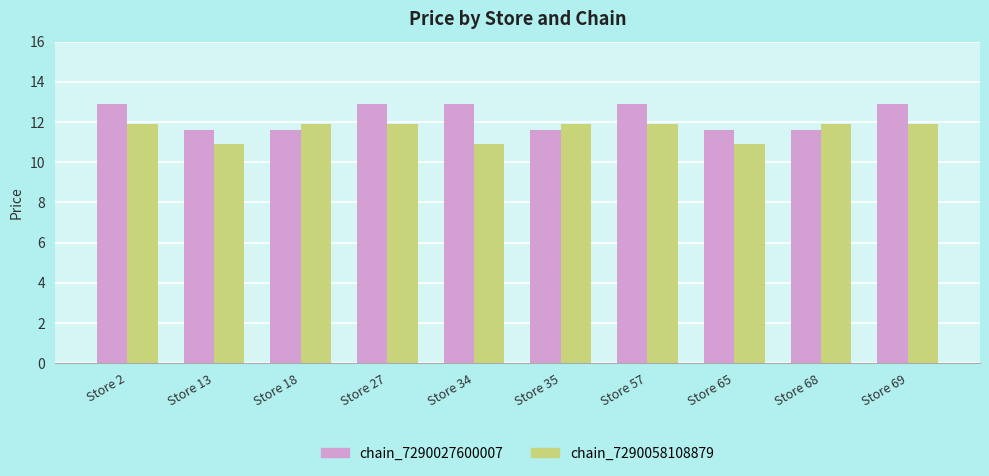

True or false: chain_7290058108879 has a value of 11.9 at Store 57.

True